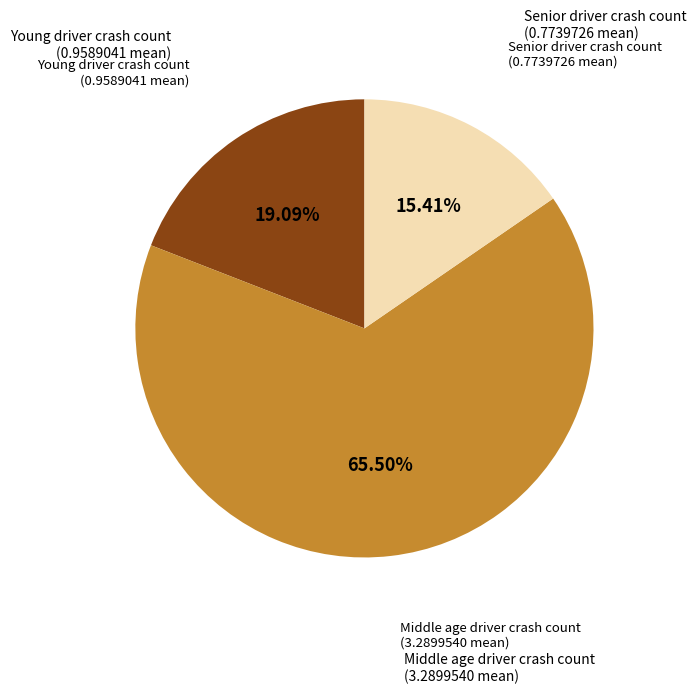

Does any single category account for the majority?

Yes